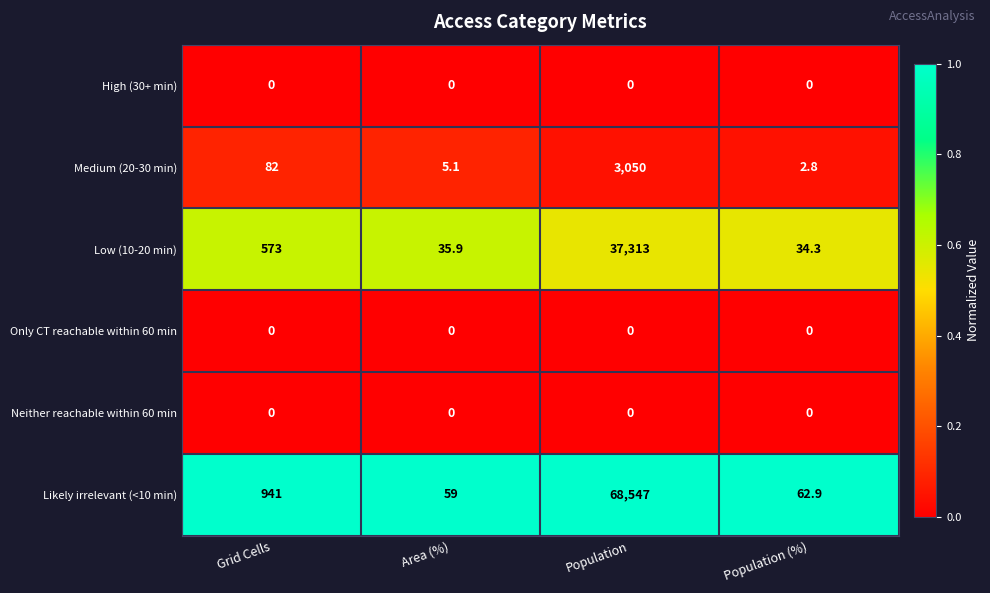

At how many categories does at least one series exceed 0?

4